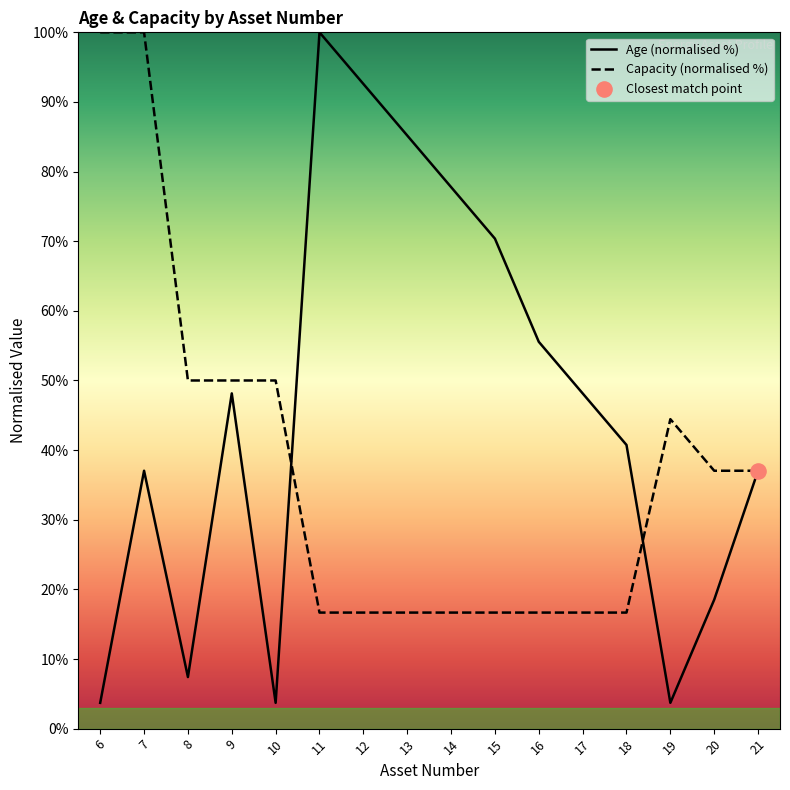

Which series has the widest spread of Y values?

Age